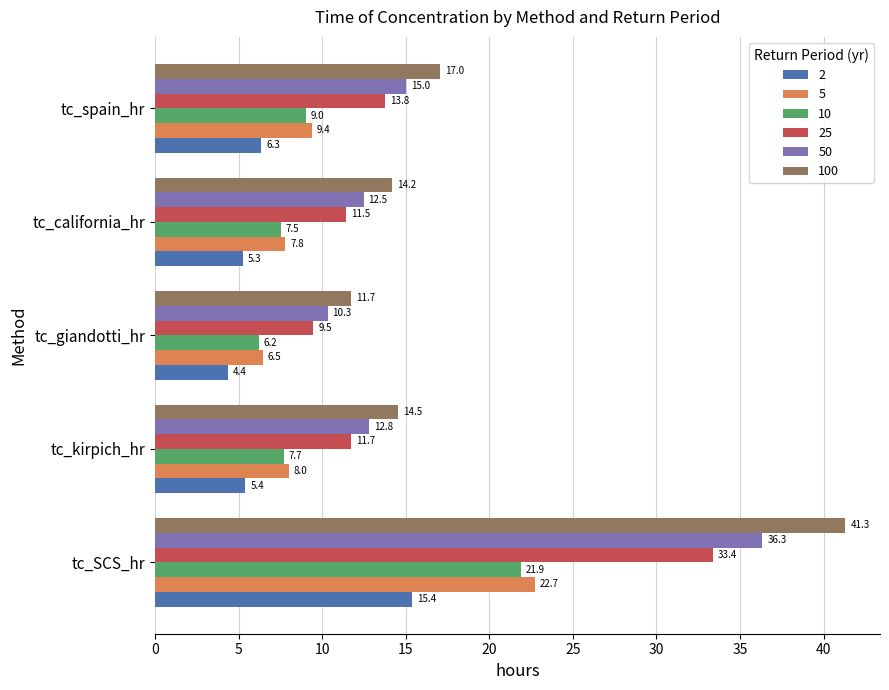

Which series has the widest spread of values?

100